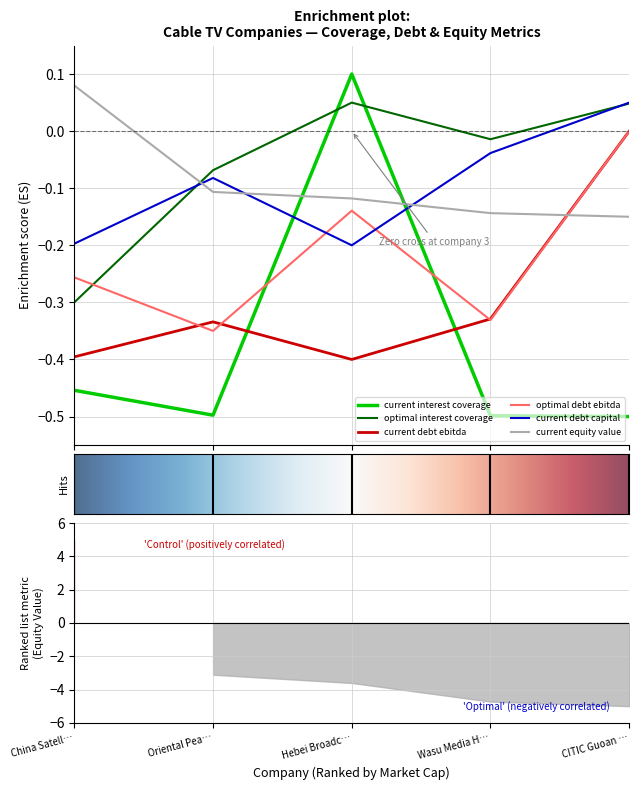

True or false: current debt capital and current debt ebitda cross at least once.

False